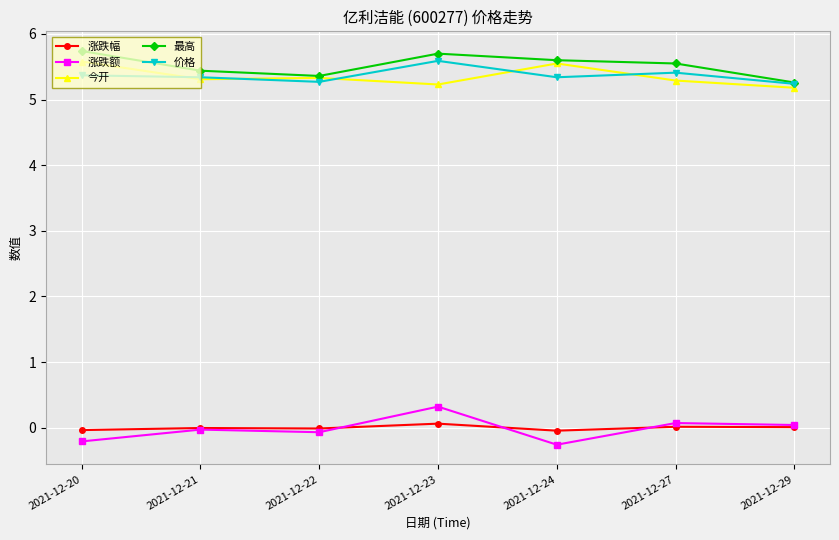

True or false: 最高 has a value of 5.7 at 2021-12-20.

True